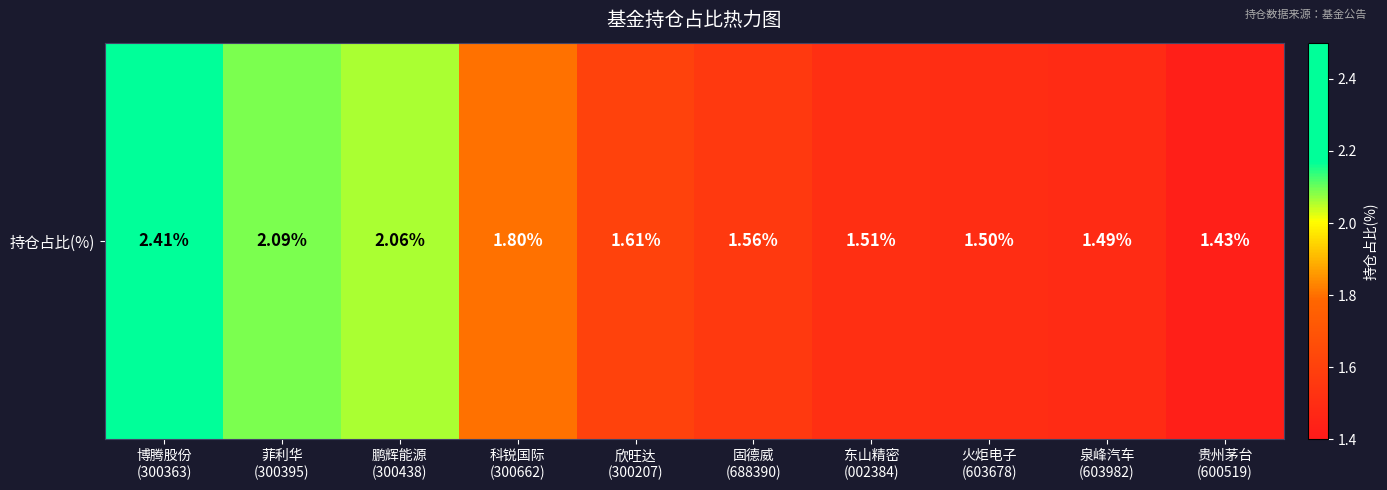

Where is the data nearest to the value 1?

贵州茅台
(600519)